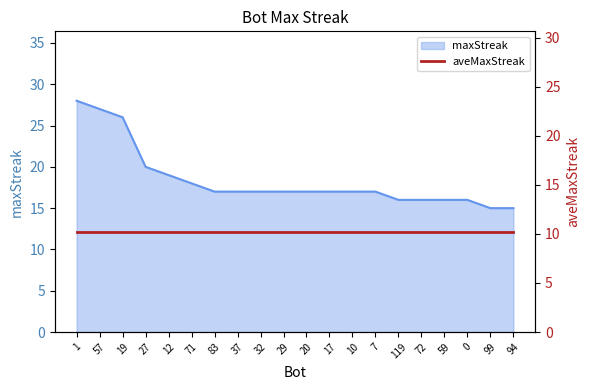

What is the change in value from 1 to 20?

-11